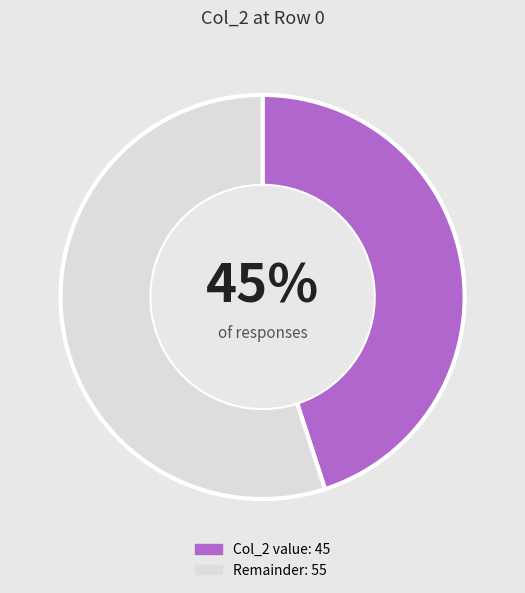

Does any single category account for the majority?

Yes